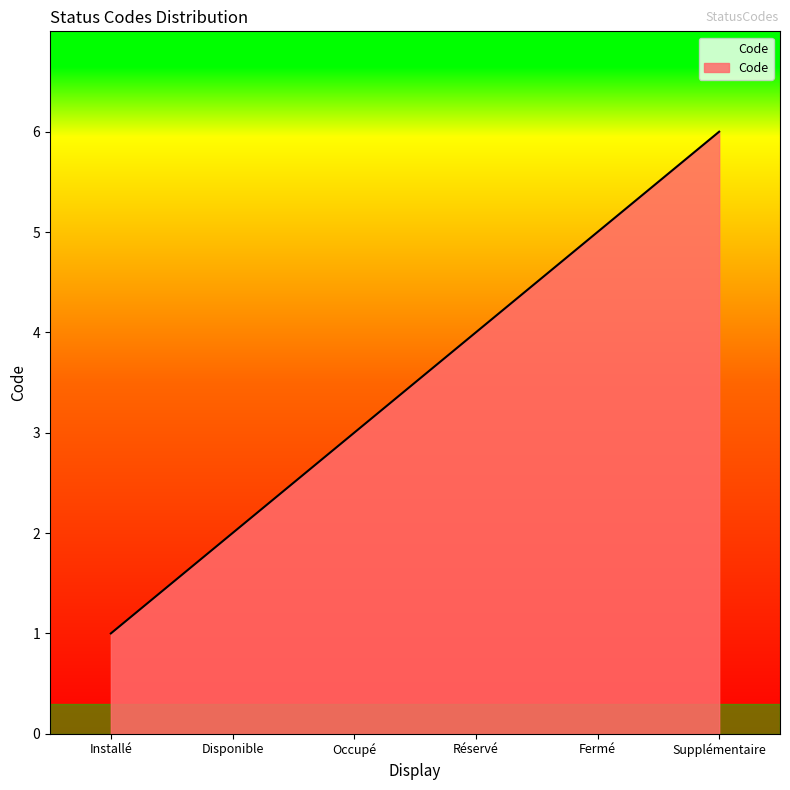

What is the greatest value displayed?

6.0